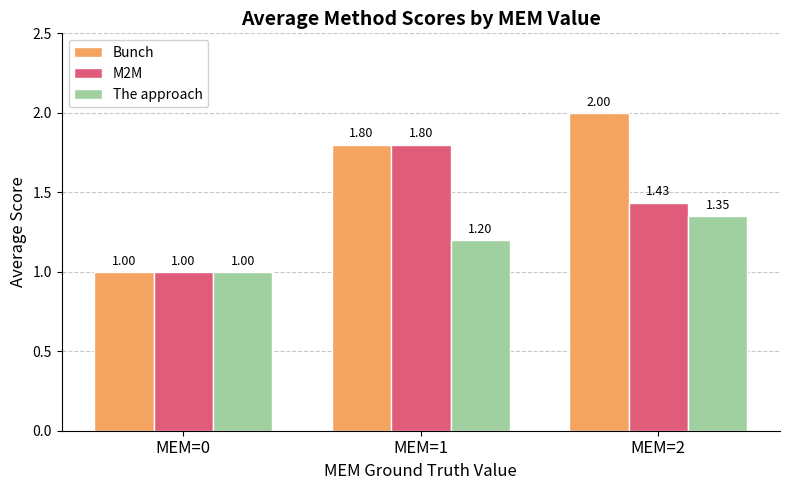

Which series has the largest range (max minus min)?

Bunch